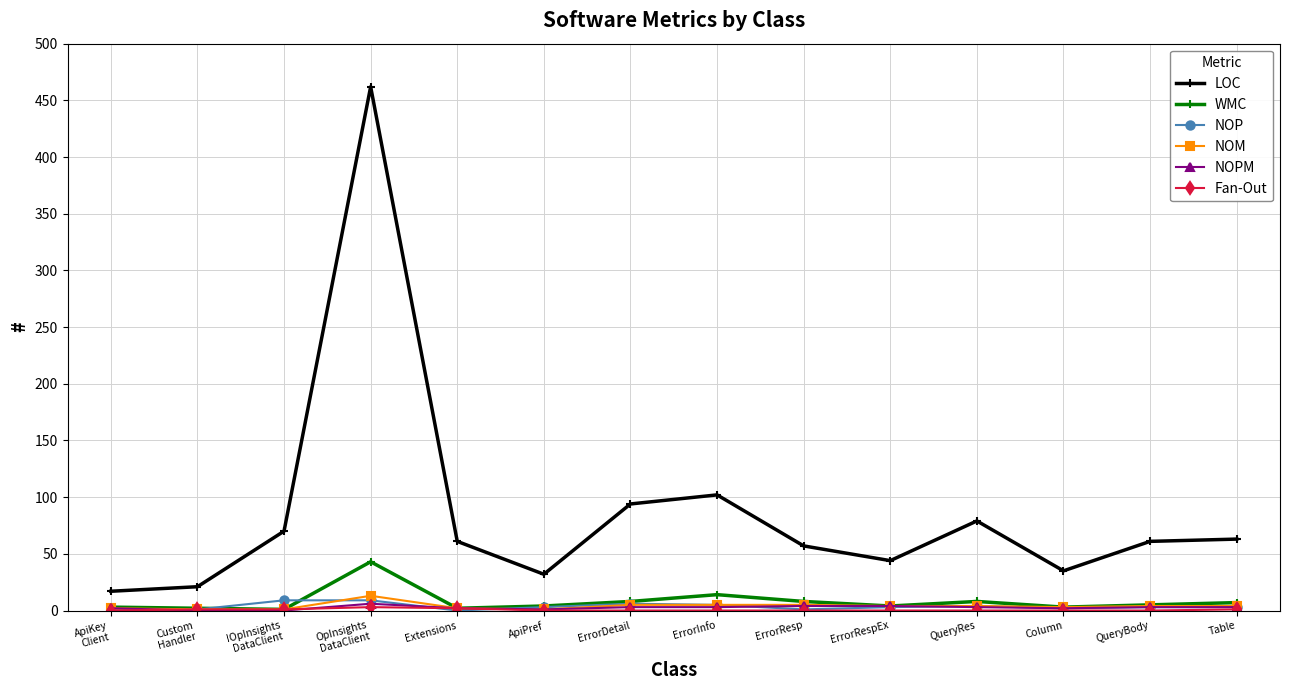

Which series has the largest total across all categories?

LOC